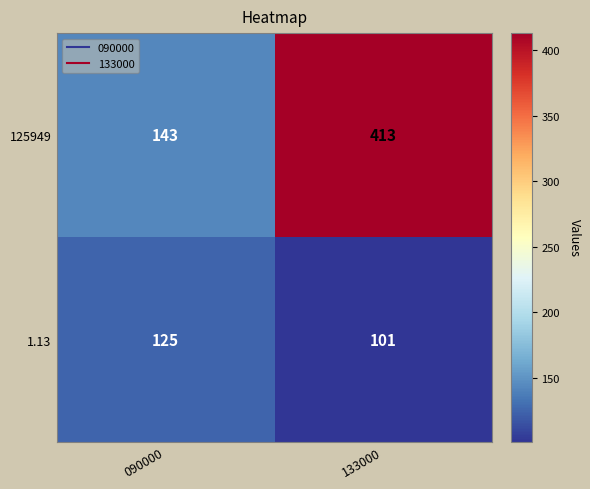

At which category is the sum across all series the highest?

133000